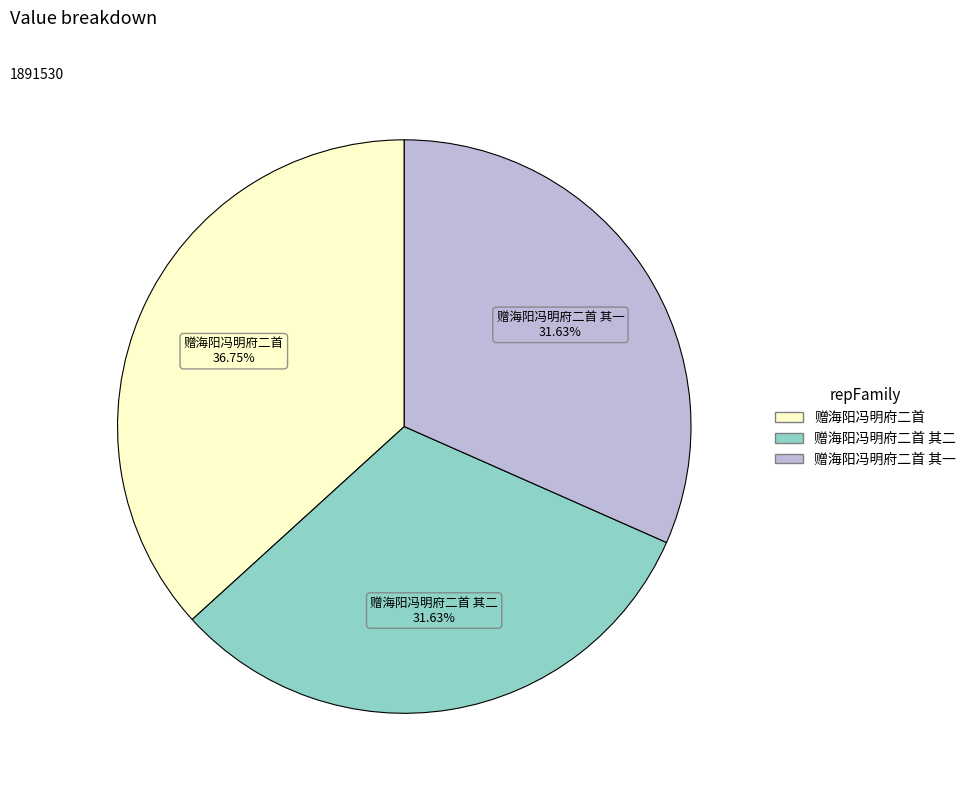

What percentage is NOT represented by 赠海阳冯明府二首 其一?

68.4%